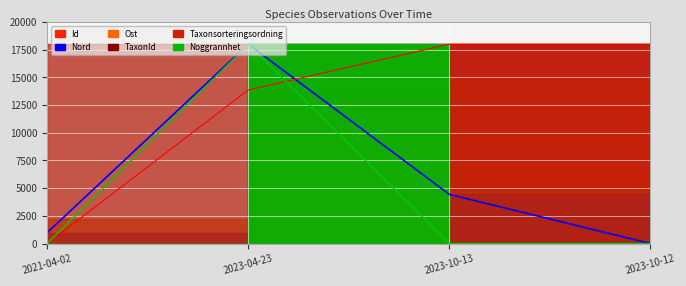

What is the label of the 3rd point from the right?

2023-04-23